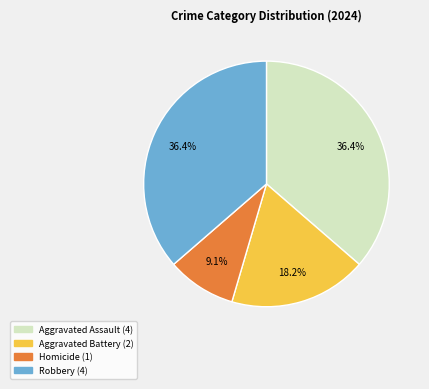

Combined, what portion of the pie is Homicide and Robbery?

45.5%